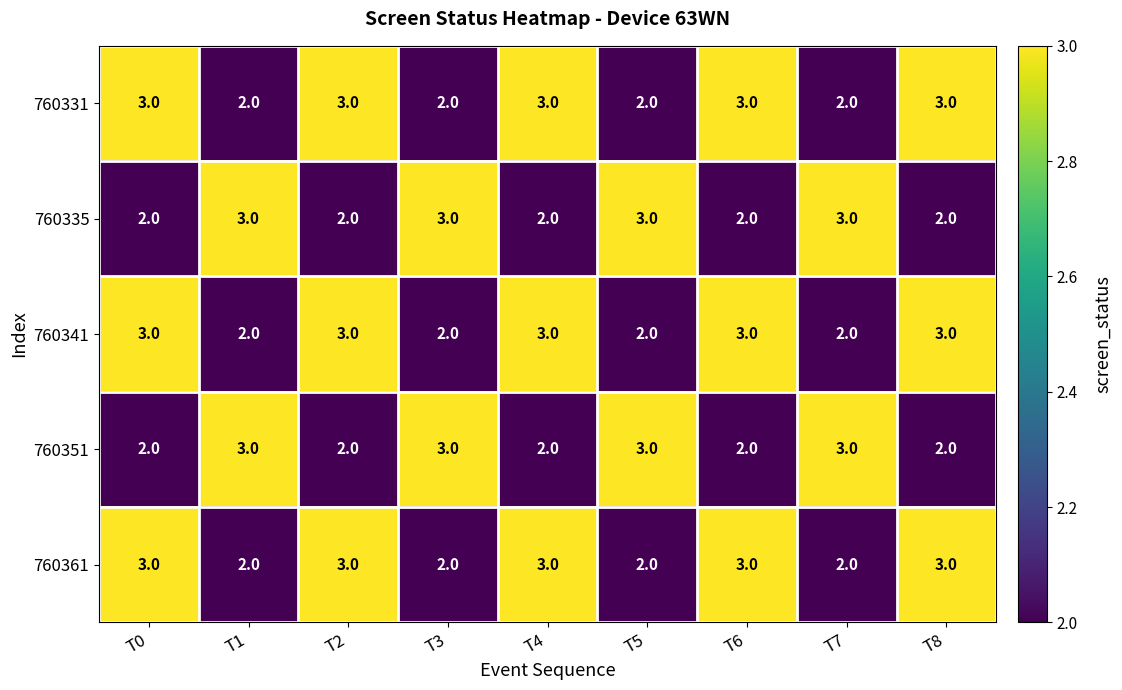

Count the 760341 values in the range 2 to 3.

9